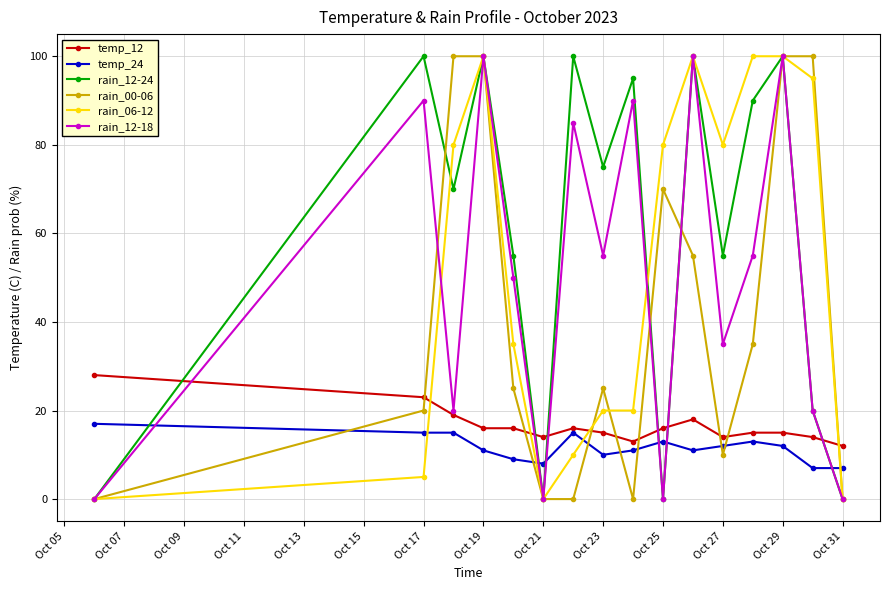

At how many categories does at least one series exceed 46?

13